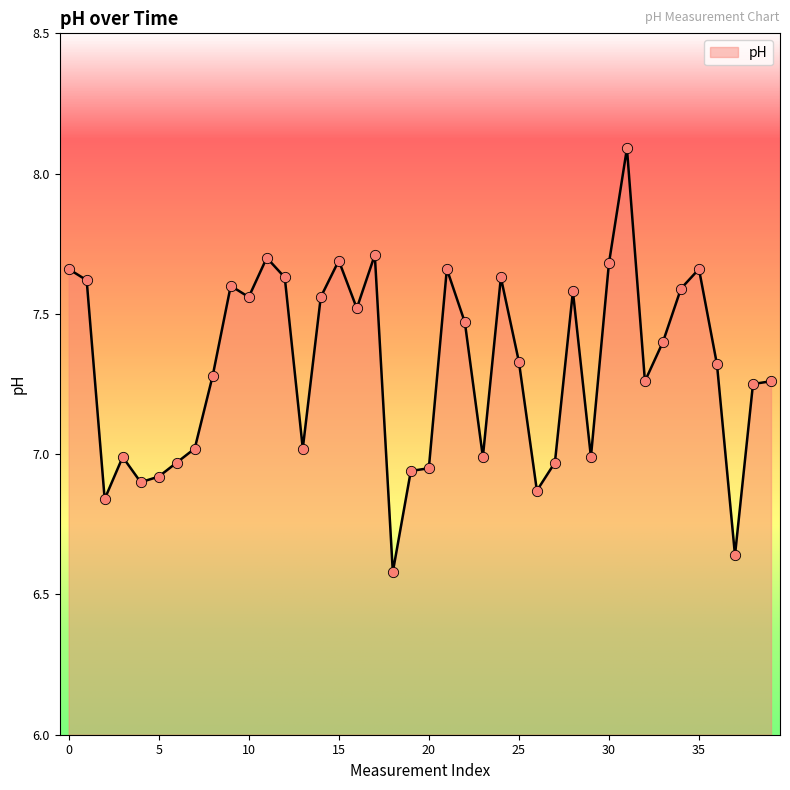

Is this an area chart (filled region under the line)?

Yes